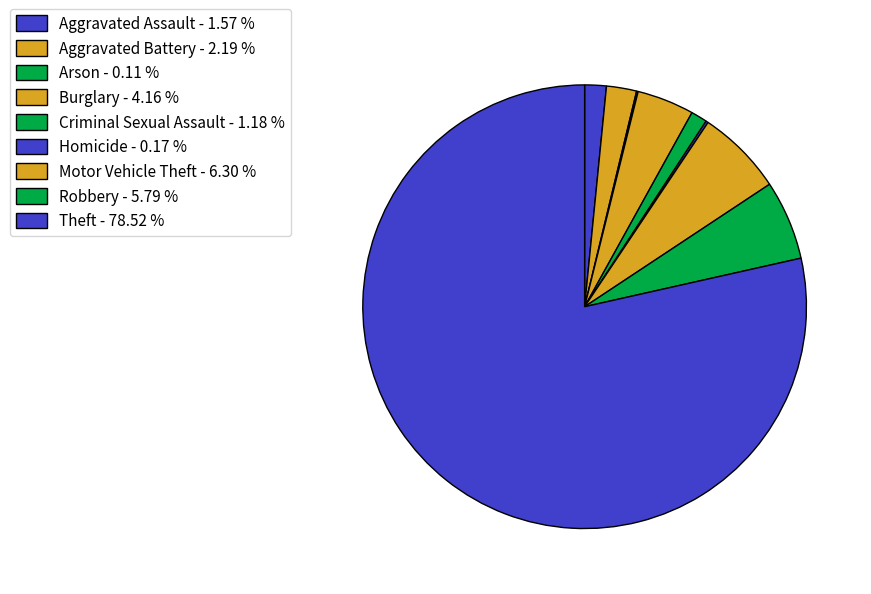

What percentage is the Theft slice, to the nearest percent?

79%